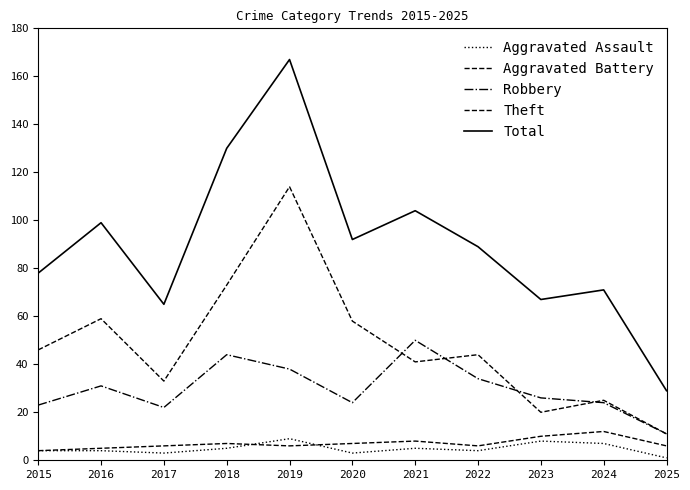

What is the sum of the Total values at 2016 and 2022?

188